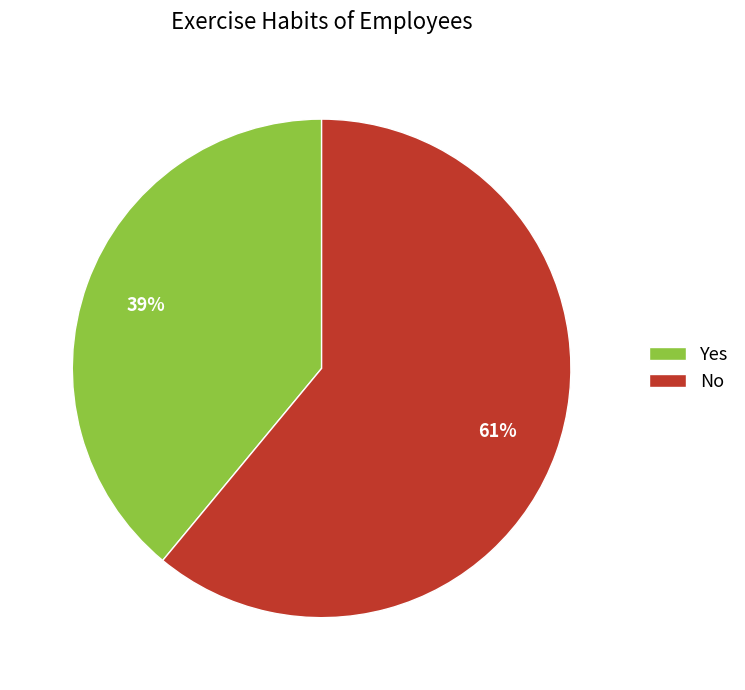

Count the number of slices in the pie.

2